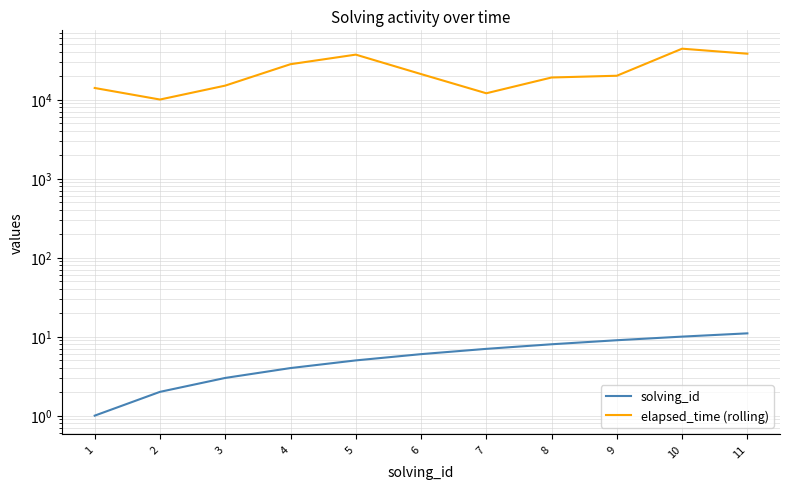

Rank the series by their average value, from highest to lowest.

elapsed_time (rolling), solving_id